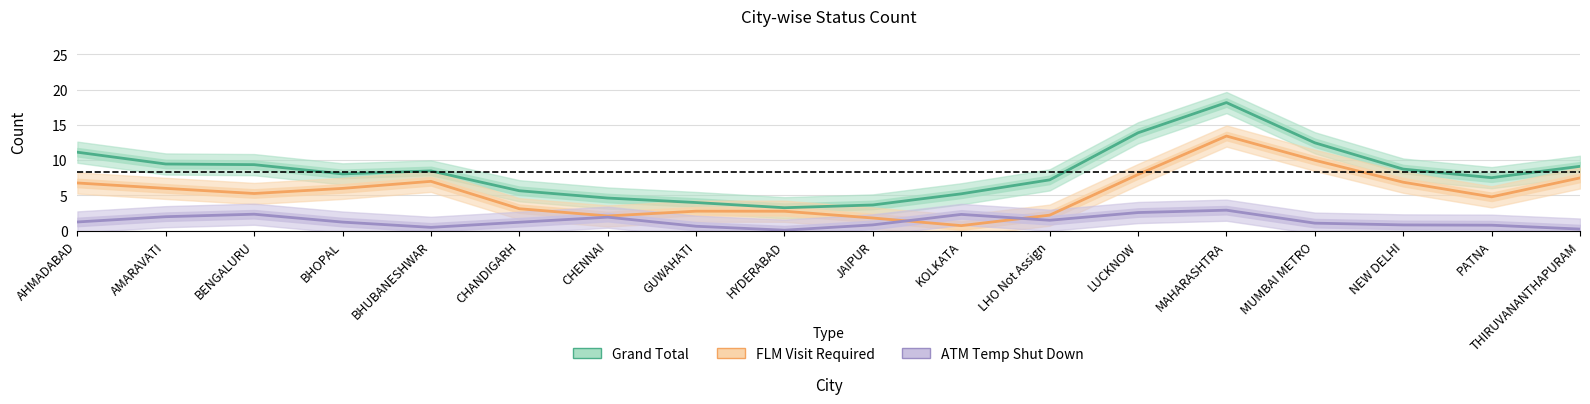

Where is Grand Total nearest to the value 10?

AMARAVATI